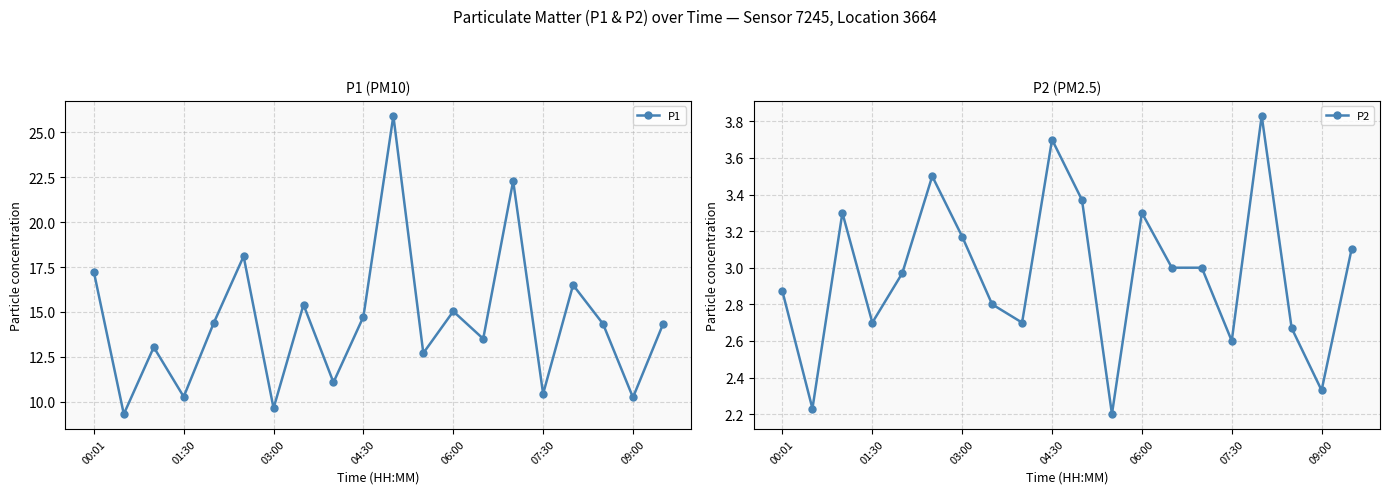

The value of P1 at 00:01 is 17.2. True or false?

True